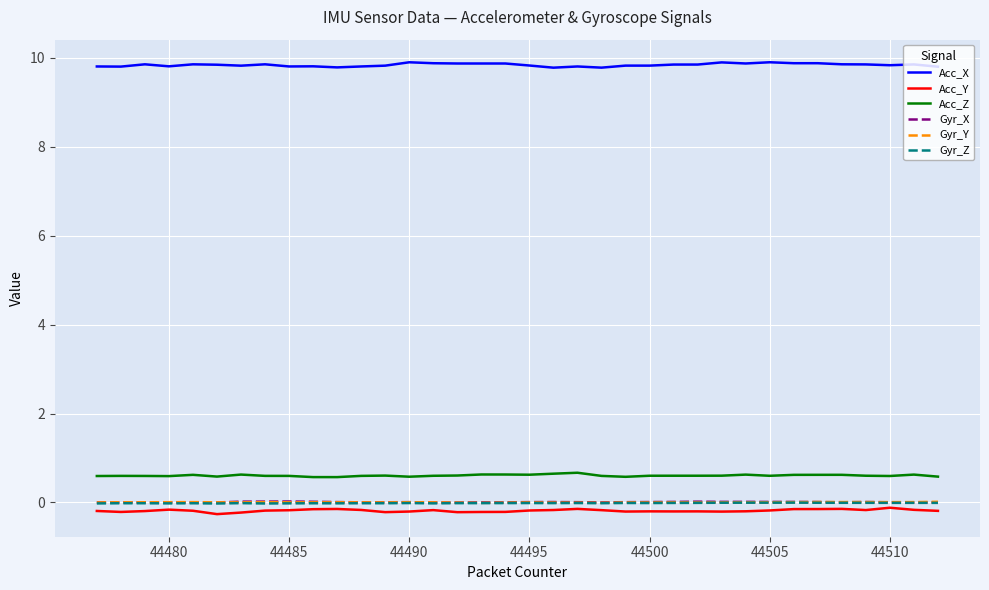

How many lines are shown in the chart?

6